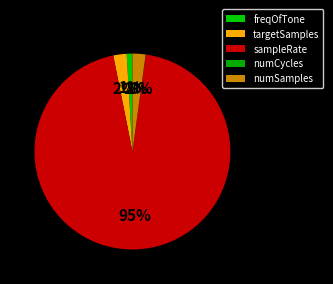

Combined, do numSamples and targetSamples account for over 50%?

No